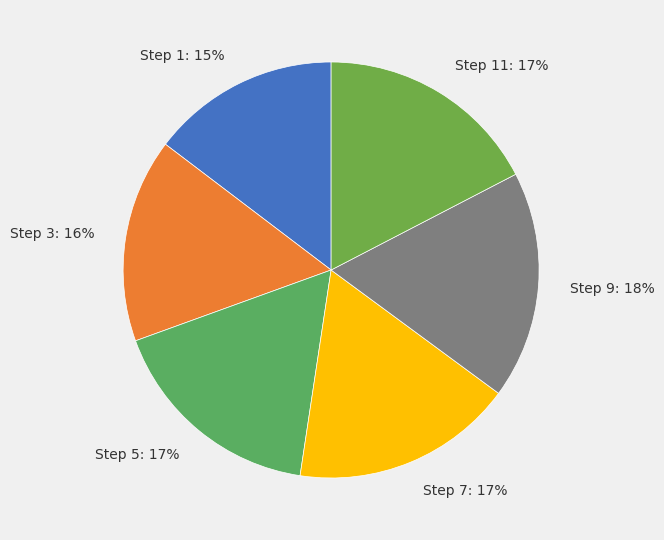

What is the smallest slice in the pie chart?

Step 1: 15%